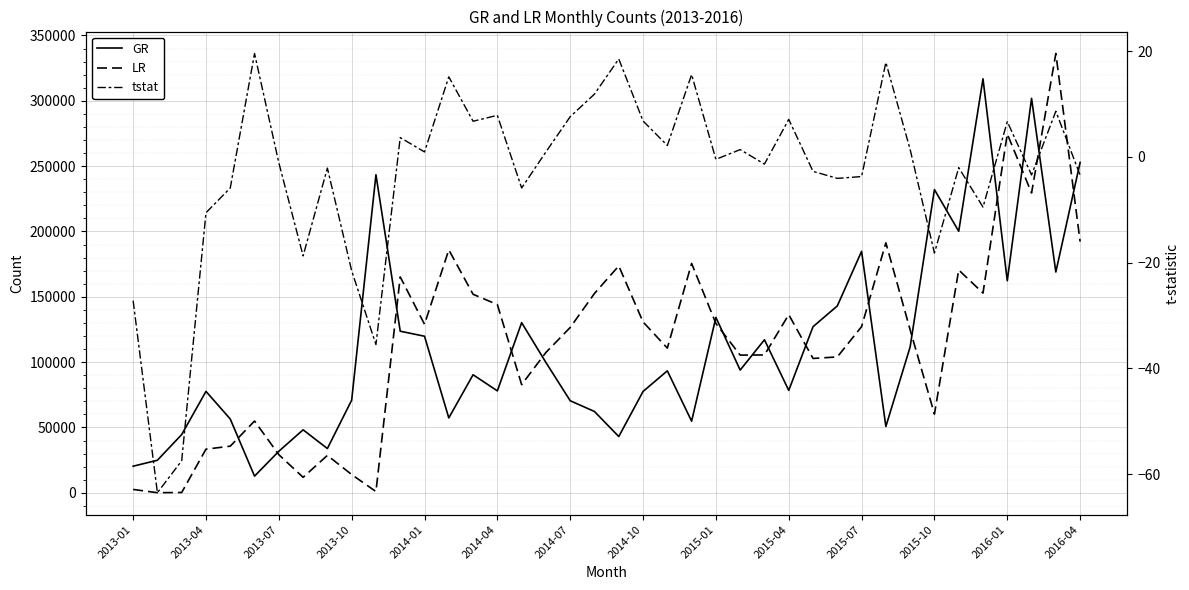

What is the spread (max minus min) of values at 2014-04?

144063.1